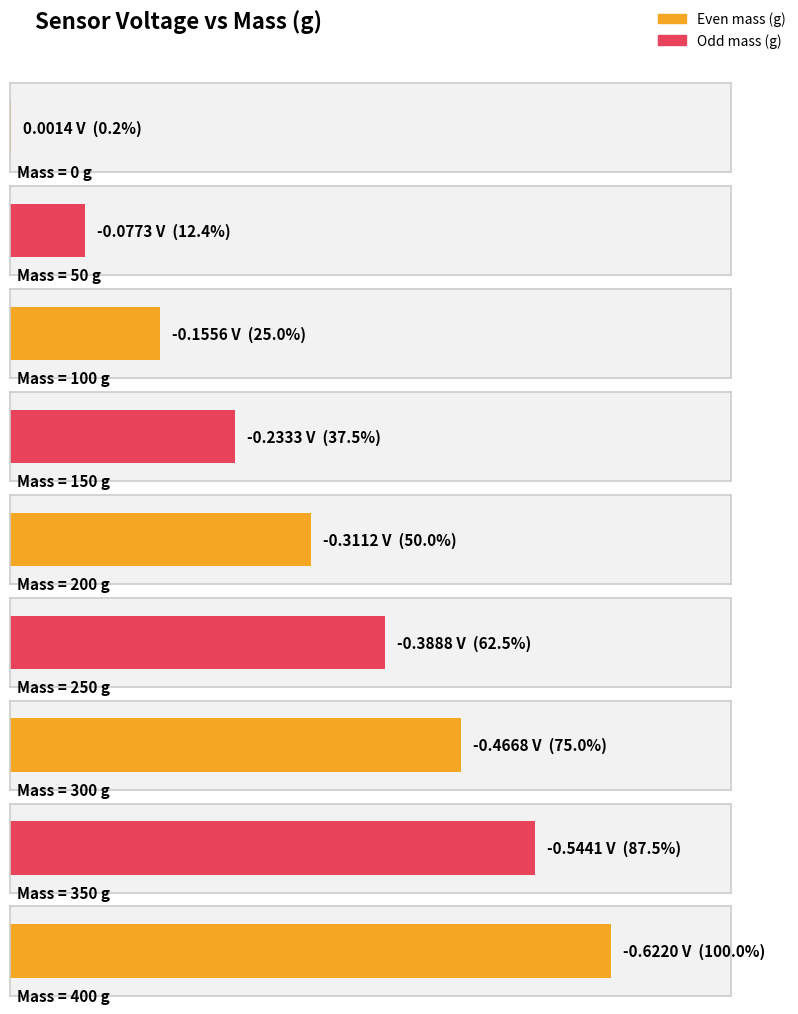

Between 150 and 250, which is larger?

150